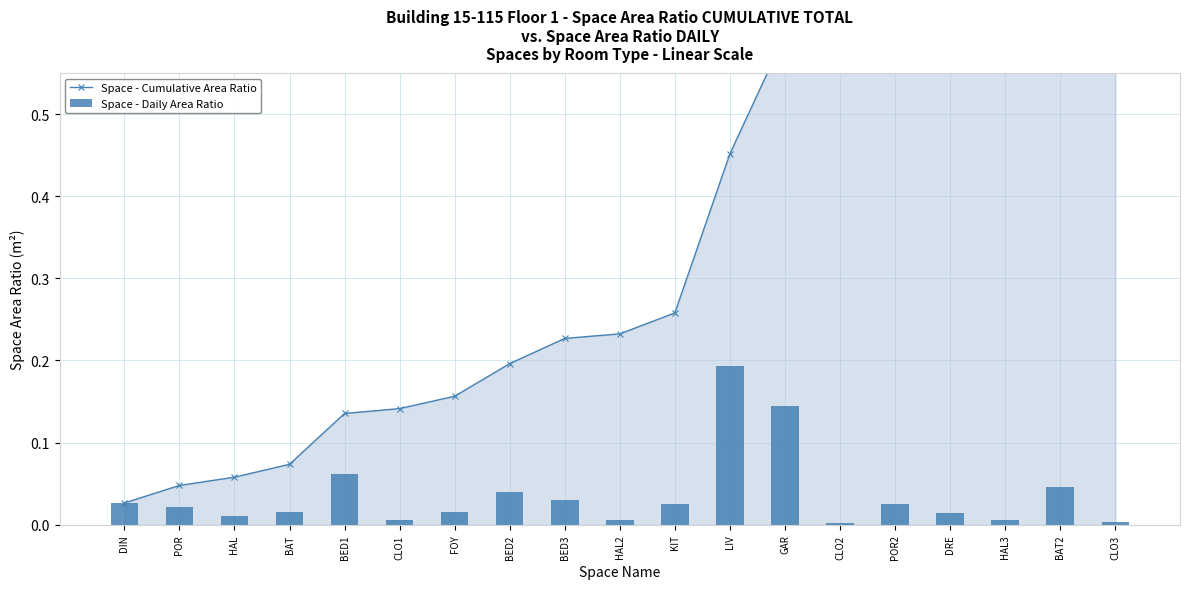

What are all the series names shown in the legend?

Space - Cumulative Area Ratio, Space - Daily Area Ratio